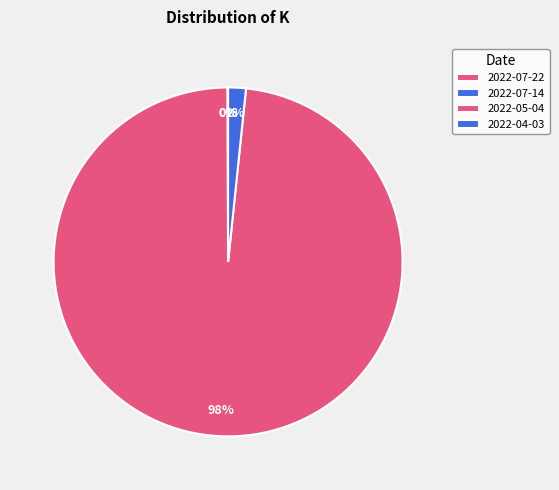

What is the change in value from 2022-07-22 to 2022-04-03?

+6707.3